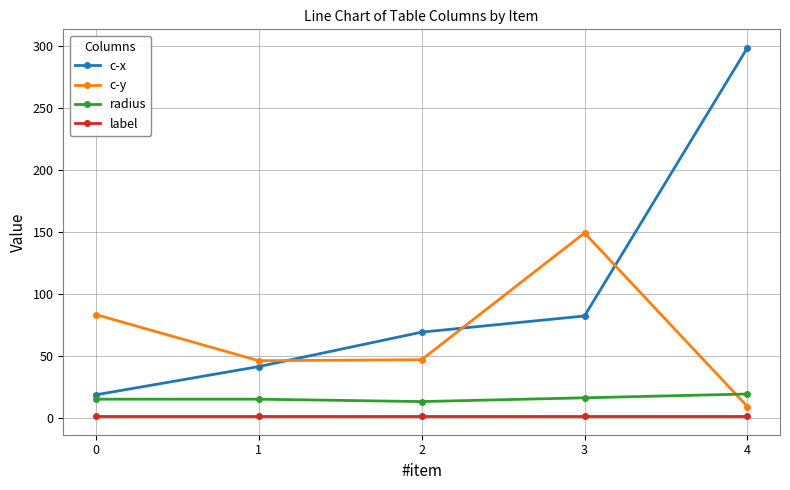

What is the spread (max minus min) of values at 2?

67.9